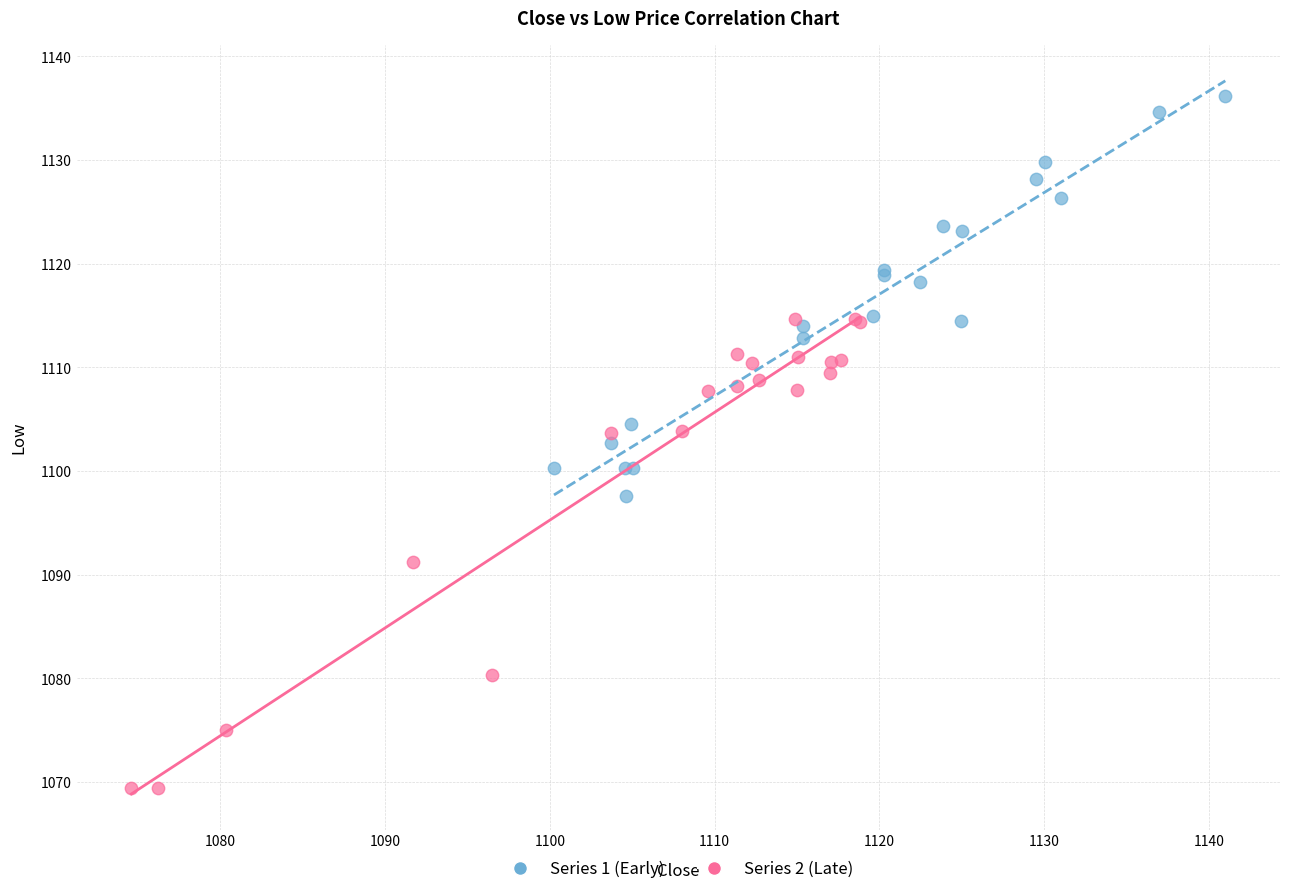

Which series has the largest Y range (max minus min)?

Series 2 (Late)